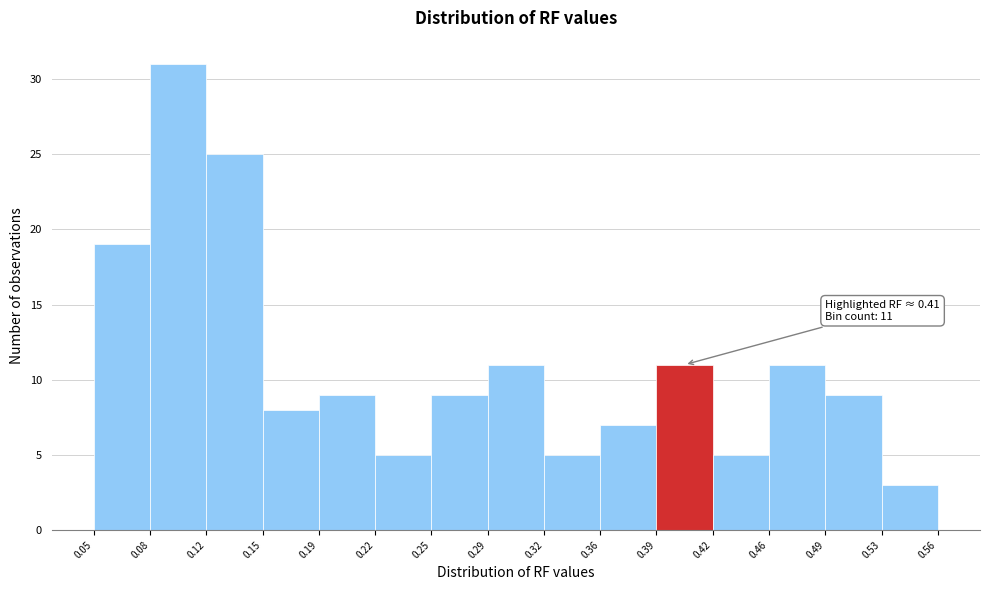

Which range on the x-axis has the tallest bar?

0.08 to 0.12